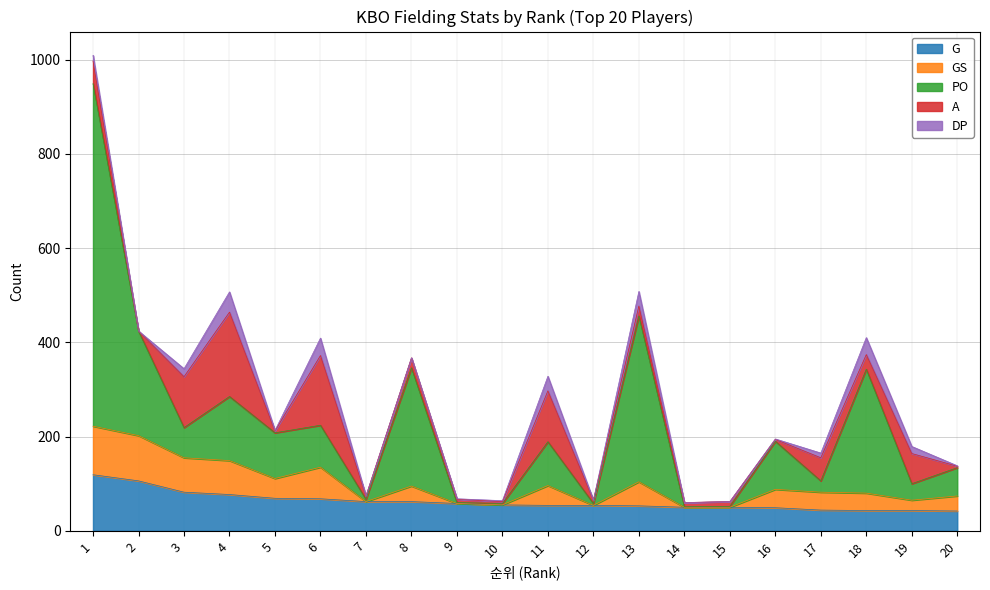

What is the sum of all G values?

1240